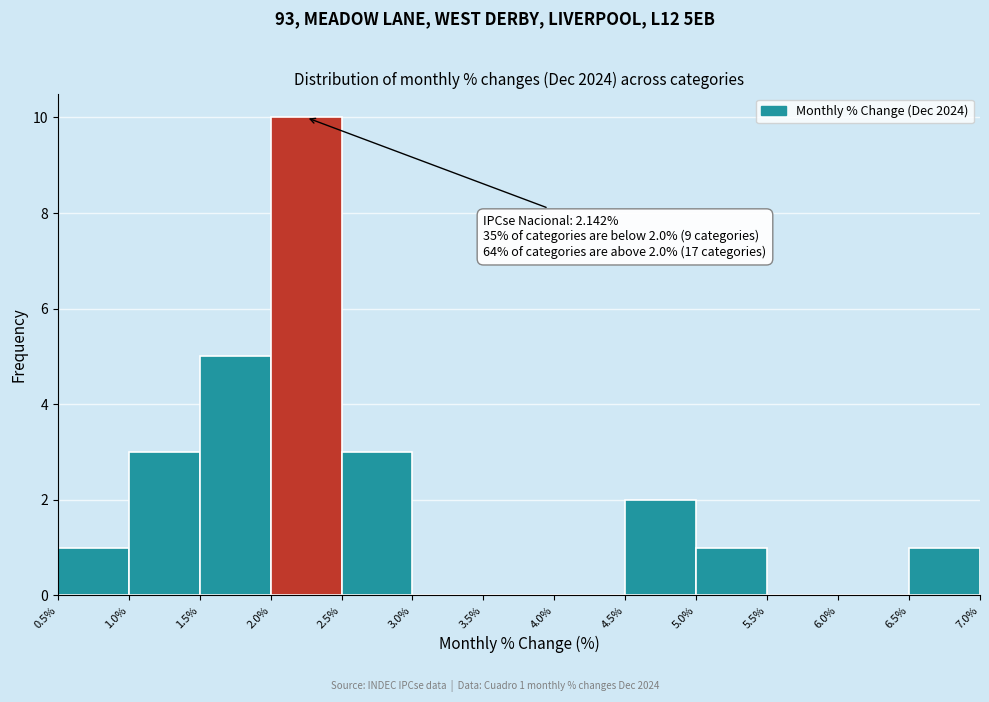

Over which range of the x-axis is the bar tallest?

2.0% to 2.5%